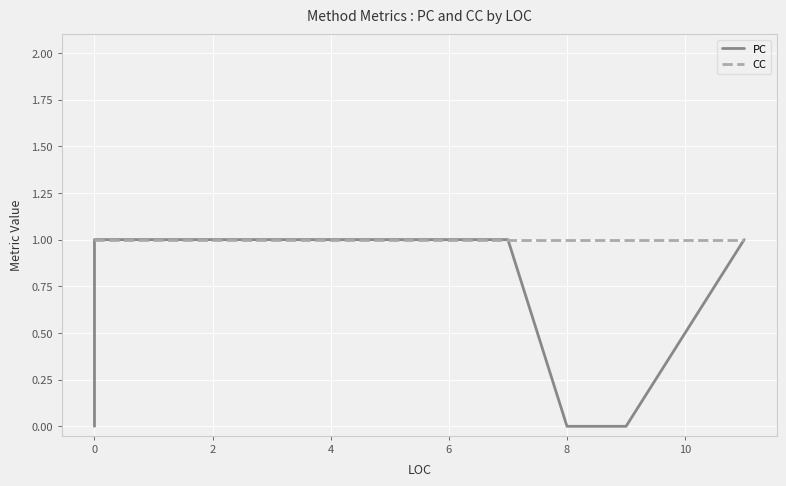

The value of PC at 6 is 1. True or false?

True